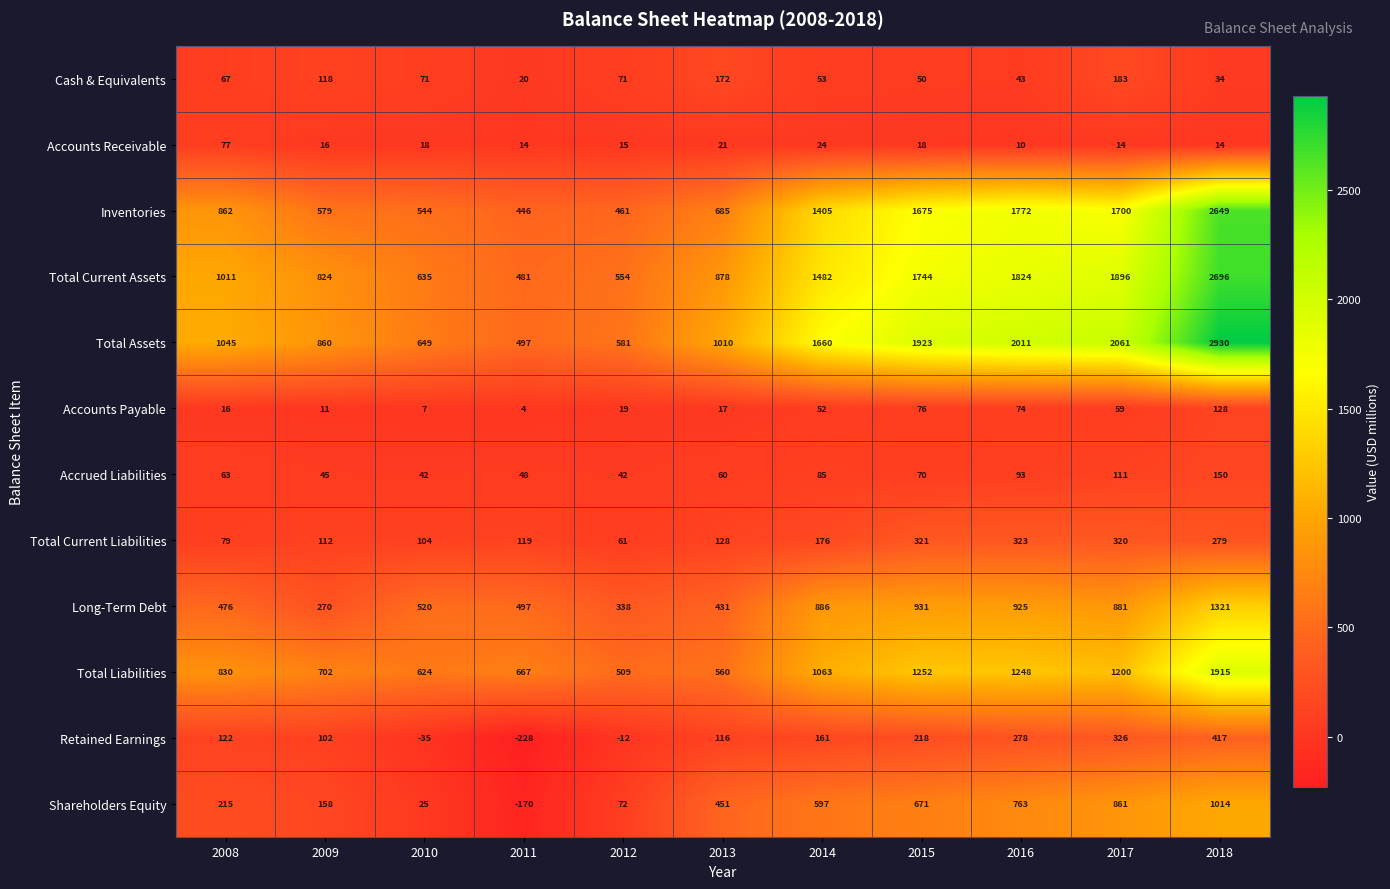

What is the difference between the maximum and second lowest values in the Total Liabilities series?

1355